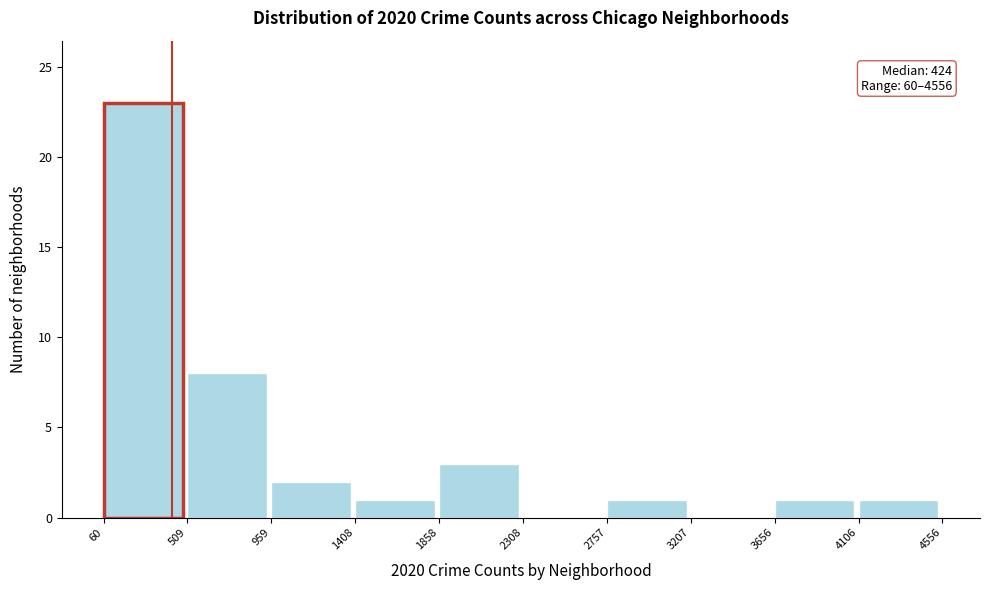

Which range on the x-axis has the tallest bar?

60 to 509